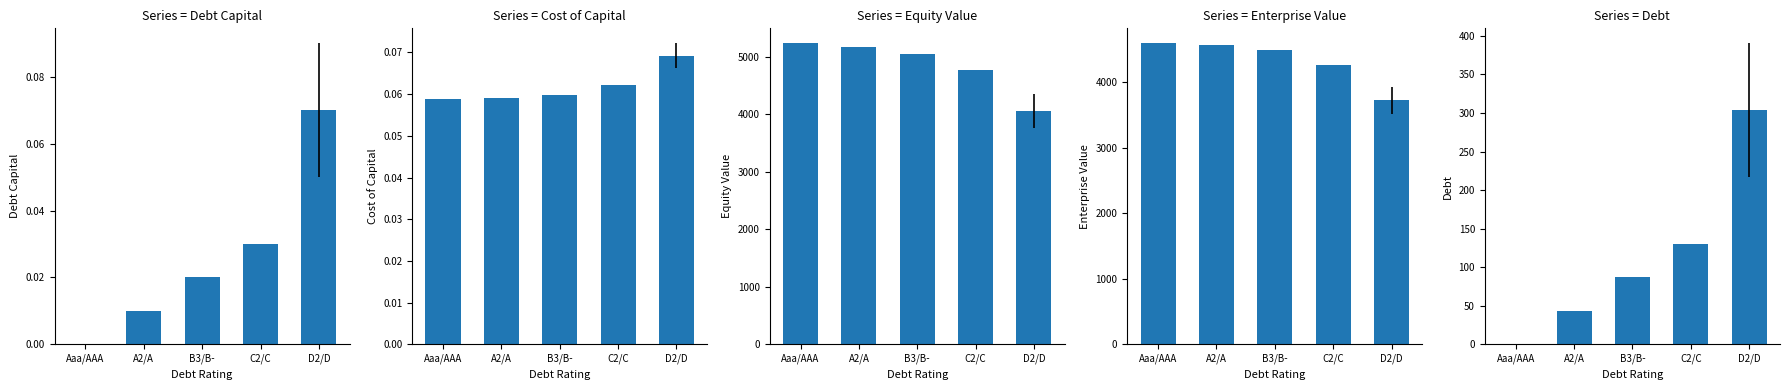

Between D2/D and A2/A, which is larger?

D2/D